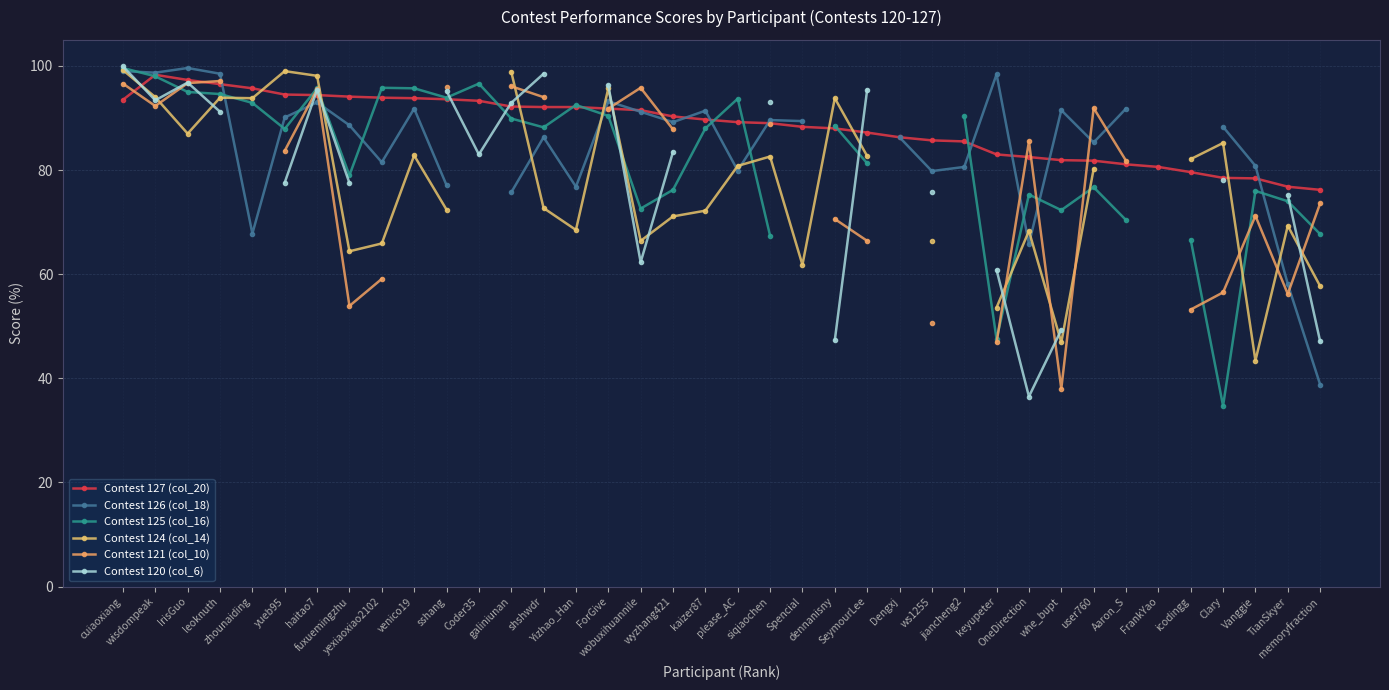

Which series has the largest total across all categories?

Contest 127 (col_20)